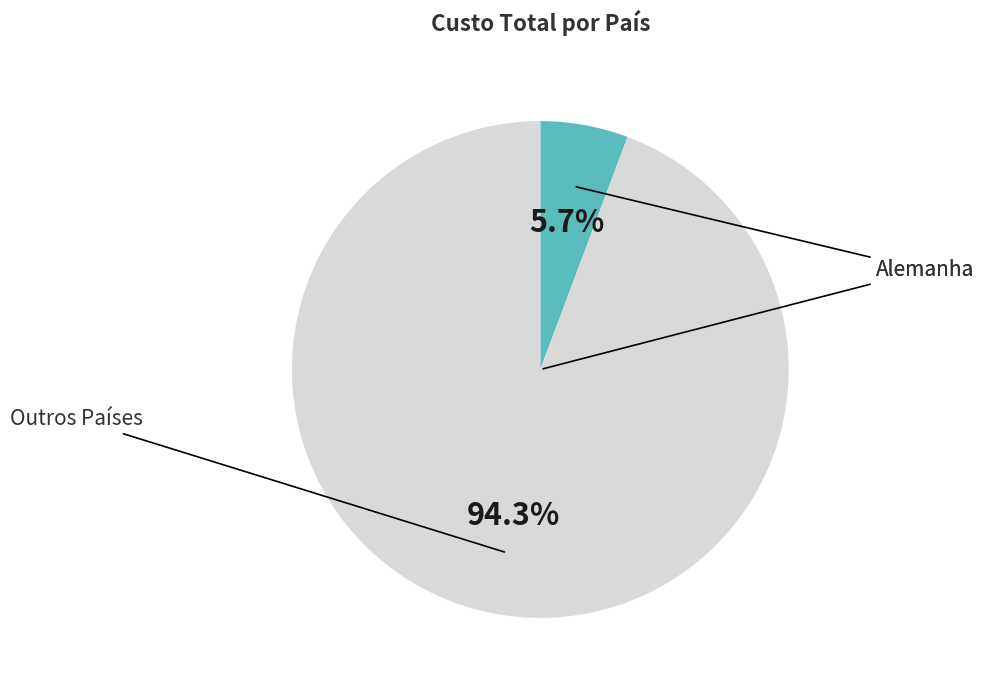

Count the number of slices in the pie.

2